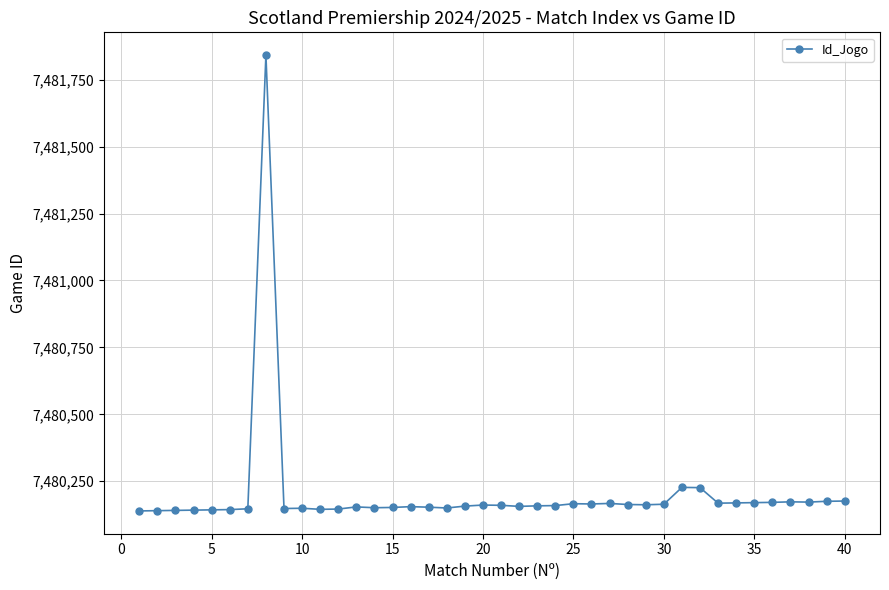

What is the maximum value shown in the chart?

7481842